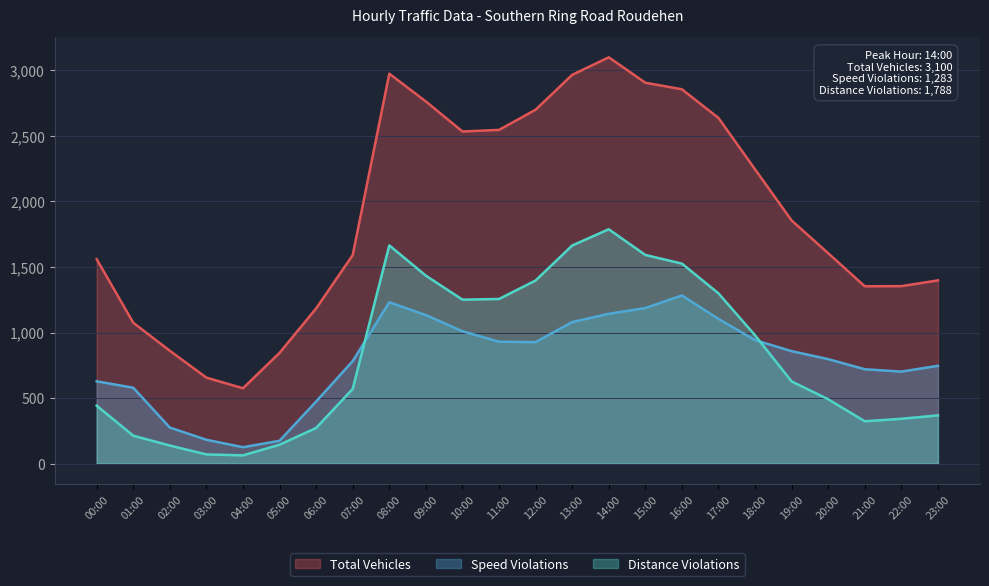

The Distance Violations series shows 84 at 05:00. True or false?

False